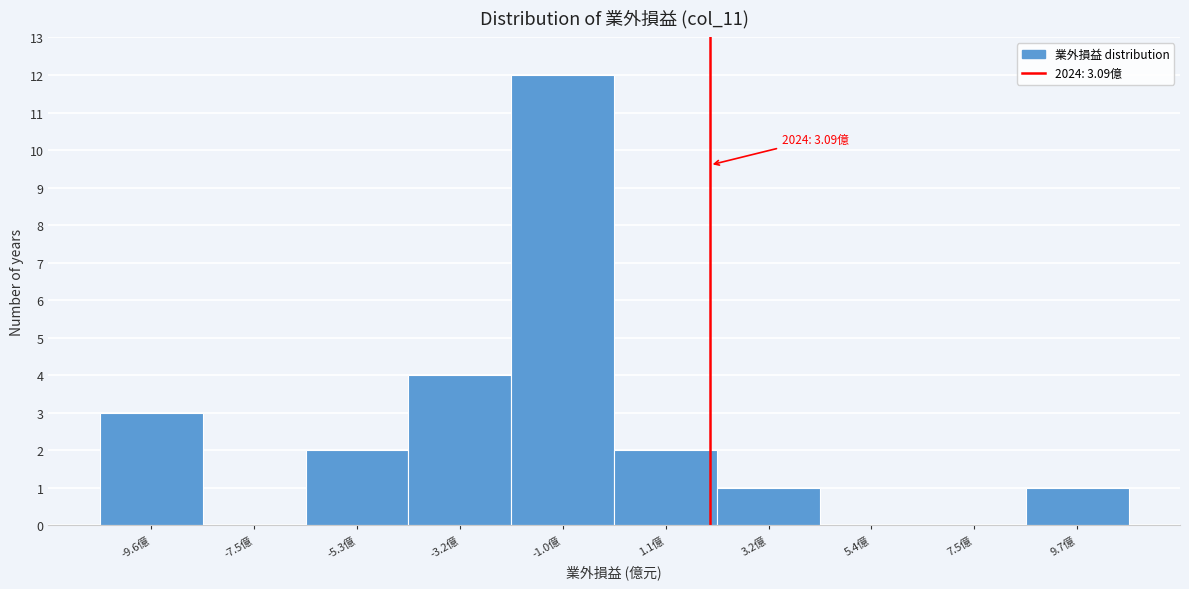

Reading right to left, transcribe all the data shown in this chart.

9.7億=1	7.5億=0	5.4億=0	3.2億=1	1.1億=2	-1.0億=12	-3.2億=4	-5.3億=2	-7.5億=0	-9.6億=3